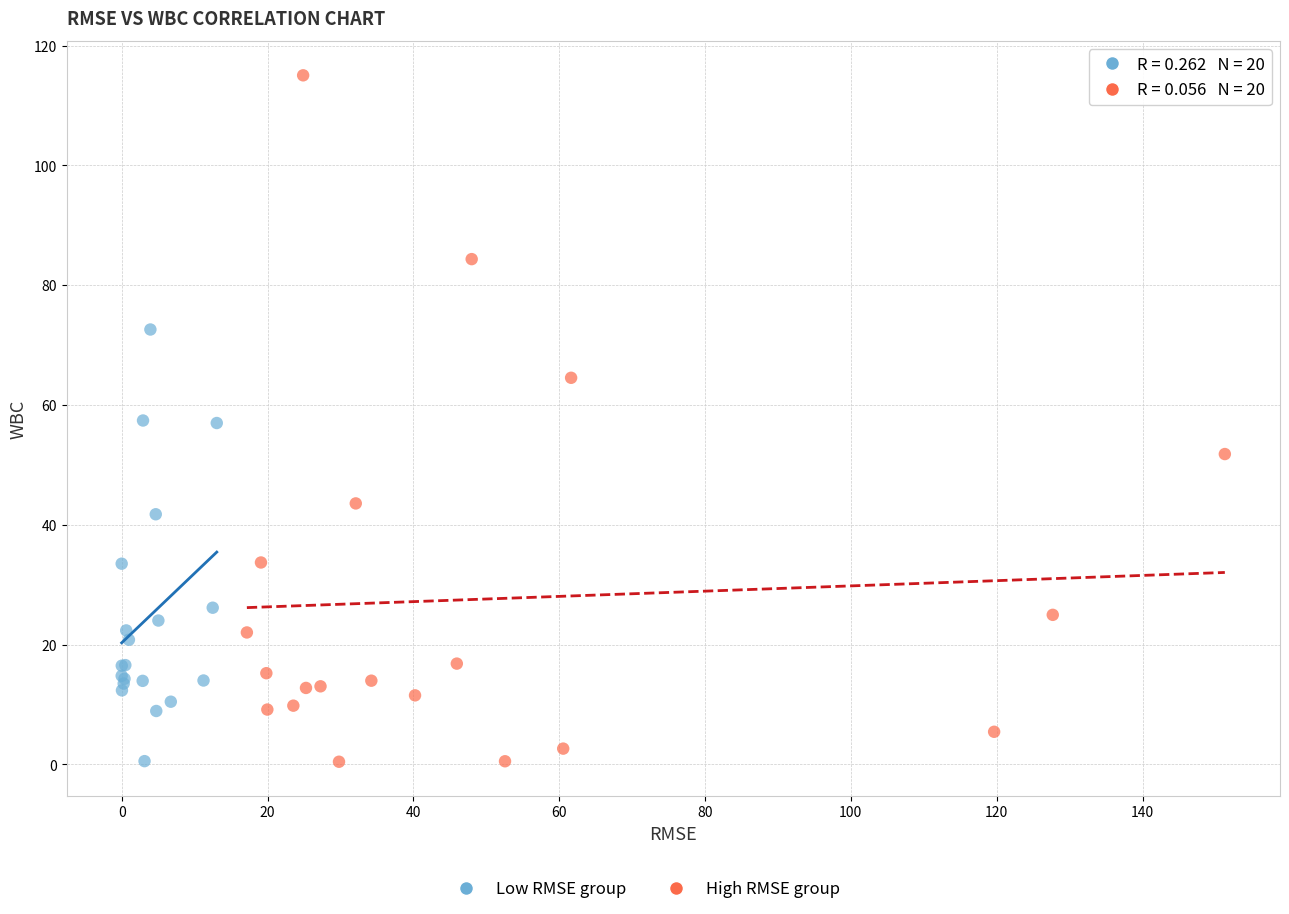

Which series has the widest spread of Y values?

High RMSE group